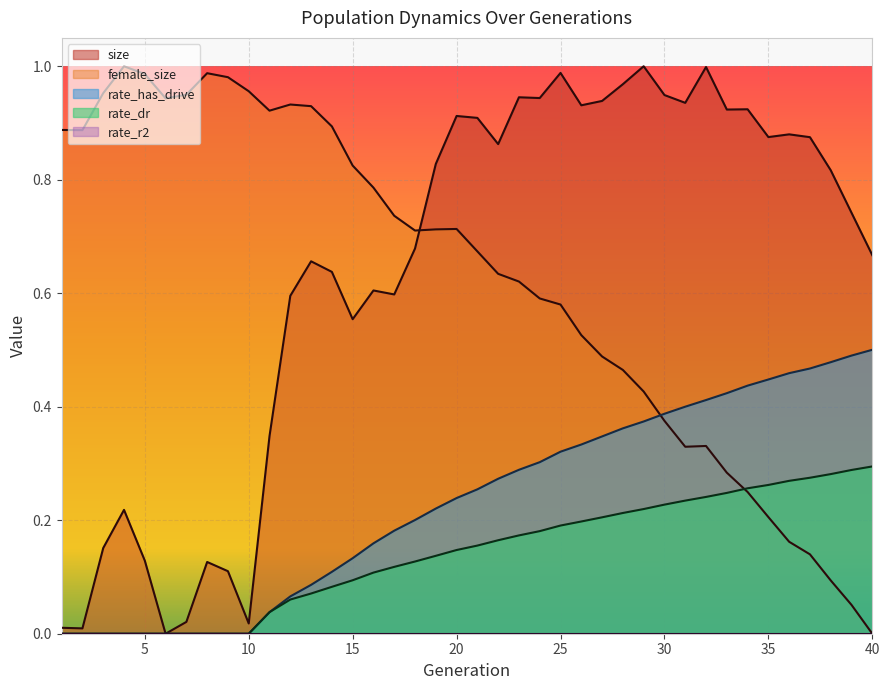

True or false: rate_has_drive and female_size cross at least once.

True